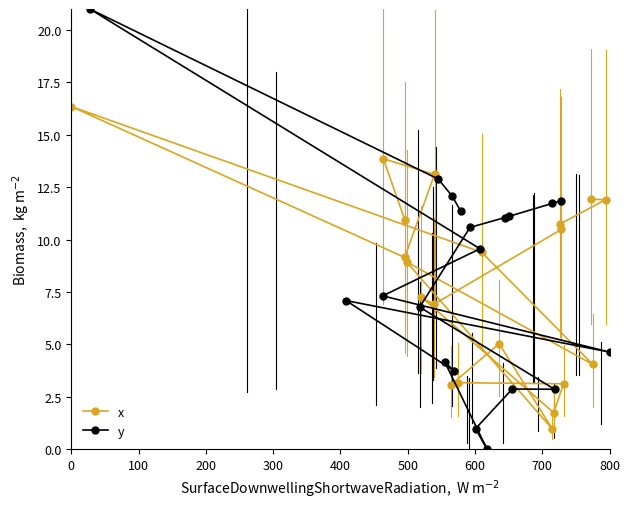

What is the minimum value for x?

1.0